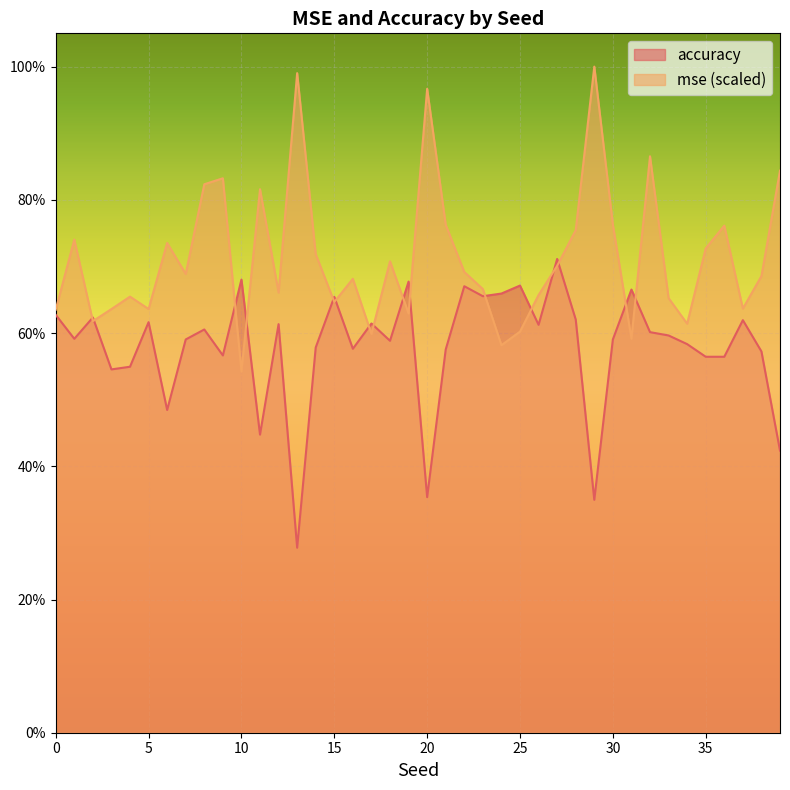

Reading left to right, extract all data points from this chart.

mse: 0=0.6	1=0.7	2=0.6	3=0.6	4=0.7	5=0.6	6=0.7	7=0.7	8=0.8	9=0.8	10=0.5	11=0.8	12=0.7	13=1.0	14=0.7	15=0.6	16=0.7	17=0.6	18=0.7	19=0.6	20=1.0	21=0.8	22=0.7	23=0.7	24=0.6	25=0.6	26=0.7	27=0.7	28=0.8	29=1.0	30=0.8	31=0.6	32=0.9	33=0.7	34=0.6	35=0.7	36=0.8	37=0.6	38=0.7	39=0.8
accuracy: 0=0.6	1=0.6	2=0.6	3=0.5	4=0.5	5=0.6	6=0.5	7=0.6	8=0.6	9=0.6	10=0.7	11=0.4	12=0.6	13=0.3	14=0.6	15=0.7	16=0.6	17=0.6	18=0.6	19=0.7	20=0.4	21=0.6	22=0.7	23=0.7	24=0.7	25=0.7	26=0.6	27=0.7	28=0.6	29=0.3	30=0.6	31=0.7	32=0.6	33=0.6	34=0.6	35=0.6	36=0.6	37=0.6	38=0.6	39=0.4